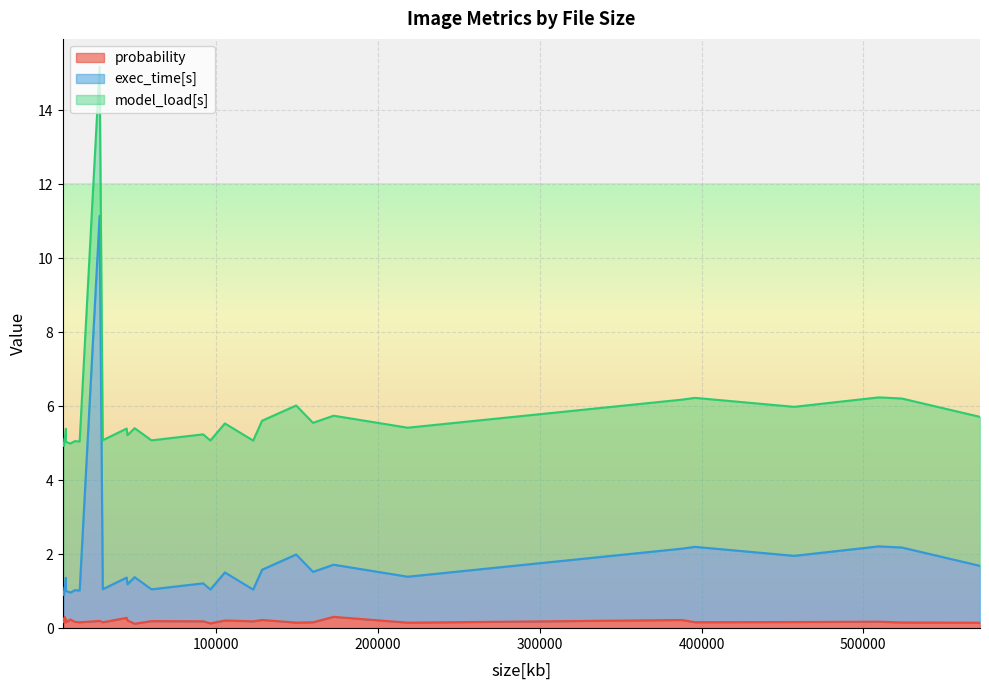

True or false: exec_time[s] and probability intersect in this chart.

False